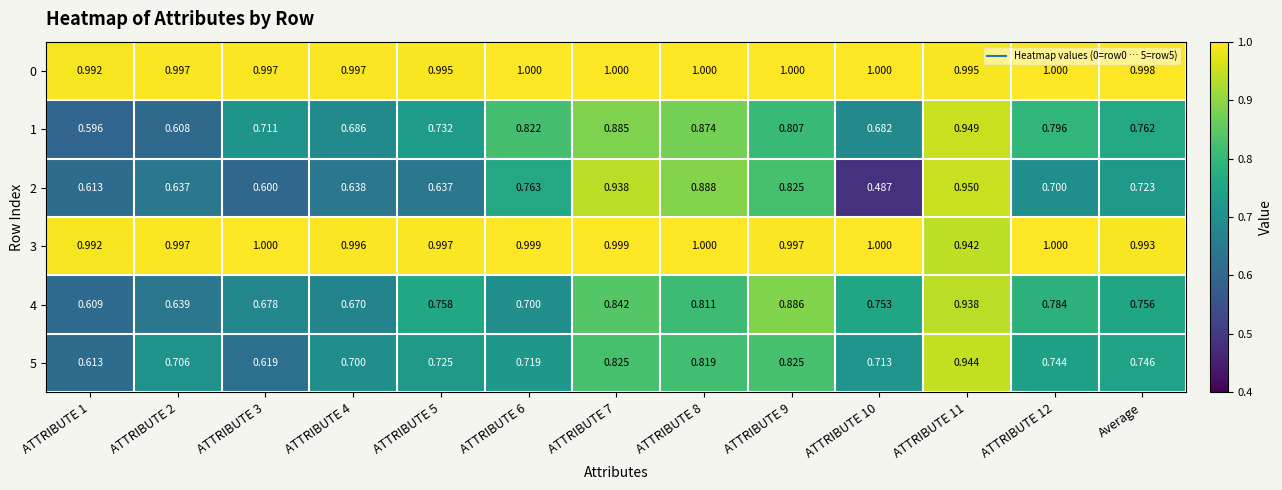

Is the value of 3 at ATTRIBUTE 1 greater than the value of 4 at ATTRIBUTE 7?

Yes